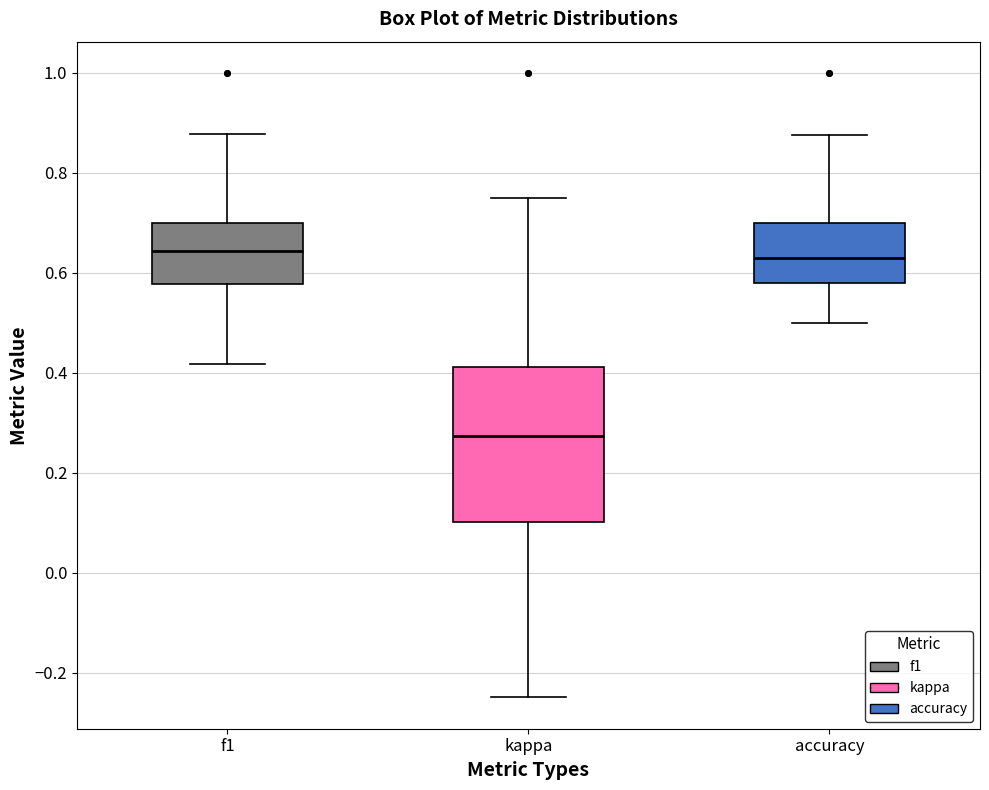

Reading left to right, transcribe this box plot: for each box, give where its median line is, the range the box spans, and where its two whiskers end, as read against the y-axis. The values are not printed on the chart, so give them approximately, as read against the axis.

f1: median 0.64, box 0.58 to 0.70, whiskers 0.42 to 0.88
kappa: median 0.28, box 0.10 to 0.42, whiskers -0.24 to 0.76
accuracy: median 0.62, box 0.58 to 0.70, whiskers 0.50 to 0.88